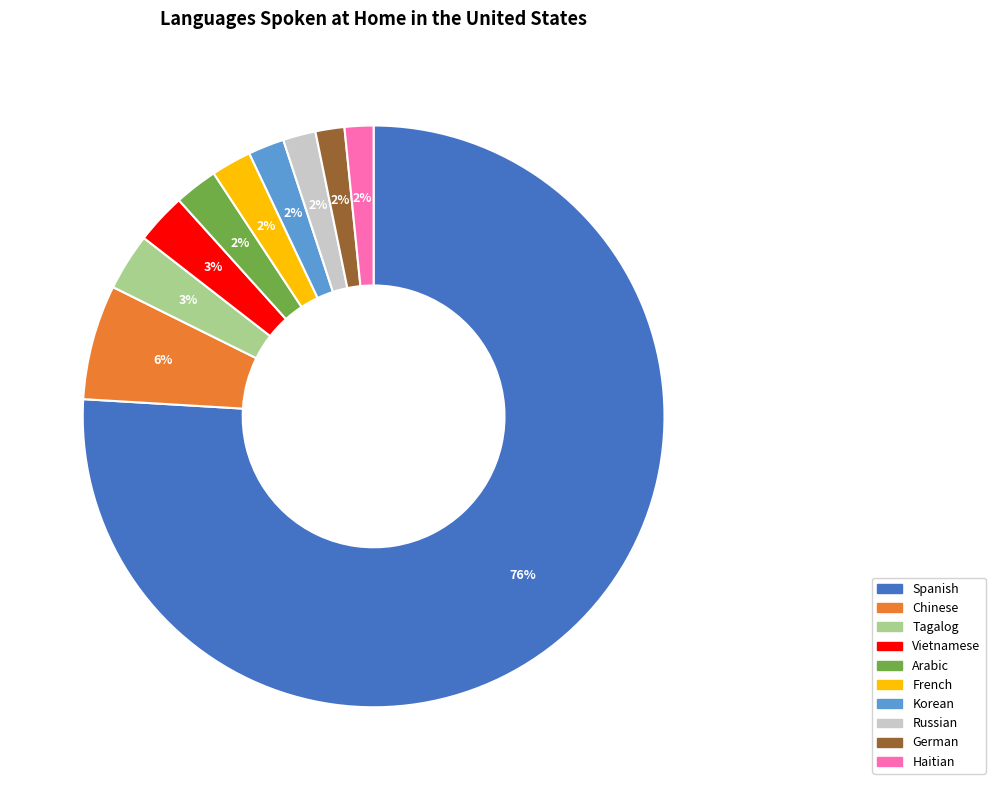

To the nearest percent, what is the average slice percentage?

10%